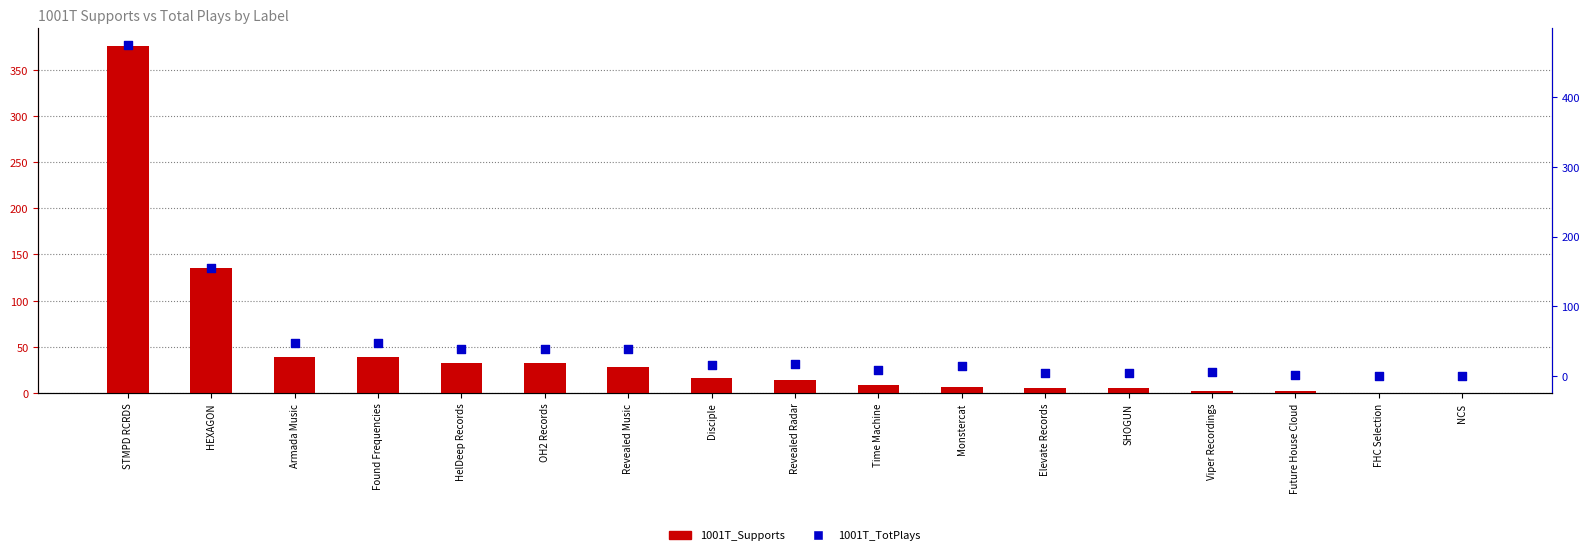

At which category is the sum across all series the highest?

STMPD RCRDS